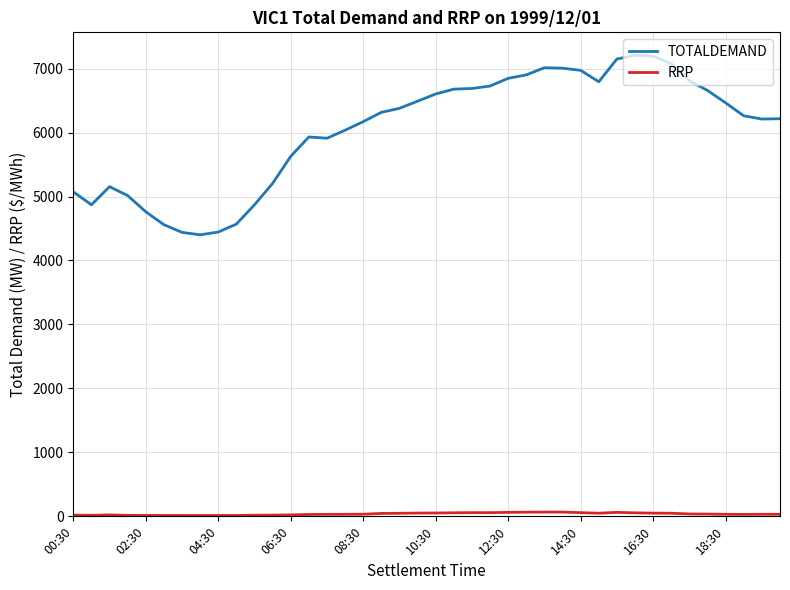

In TOTALDEMAND, how many points are higher than both neighbors (excluding endpoints)?

4